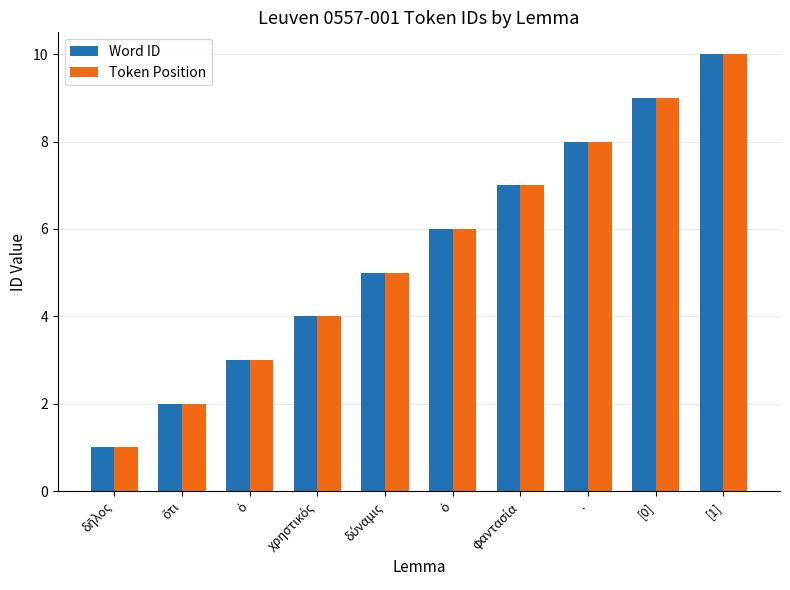

How many groups of bars are there?

10